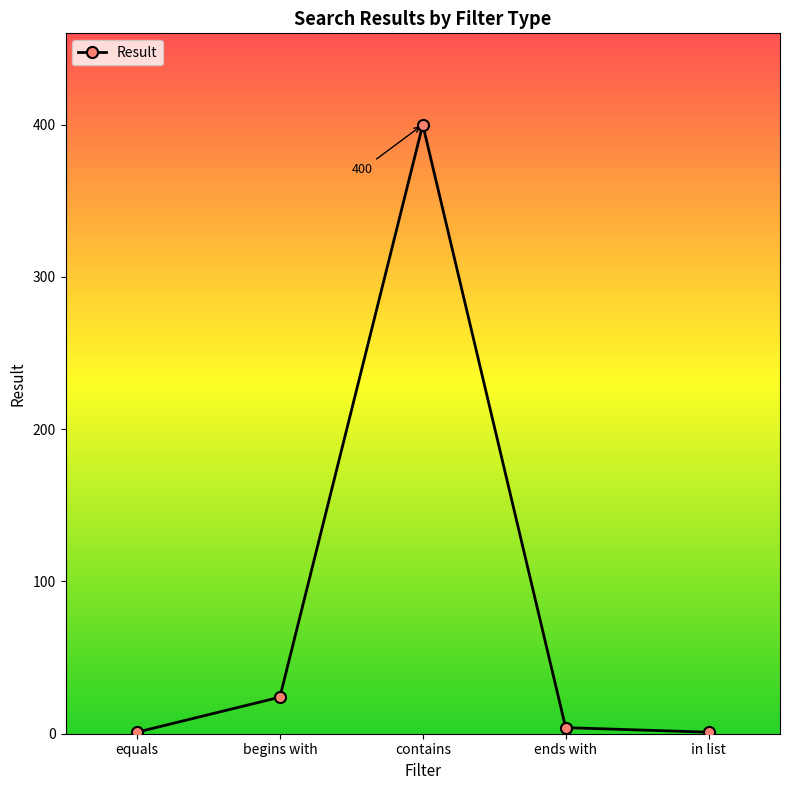

The chart shows a value of 102 at contains. True or false?

False